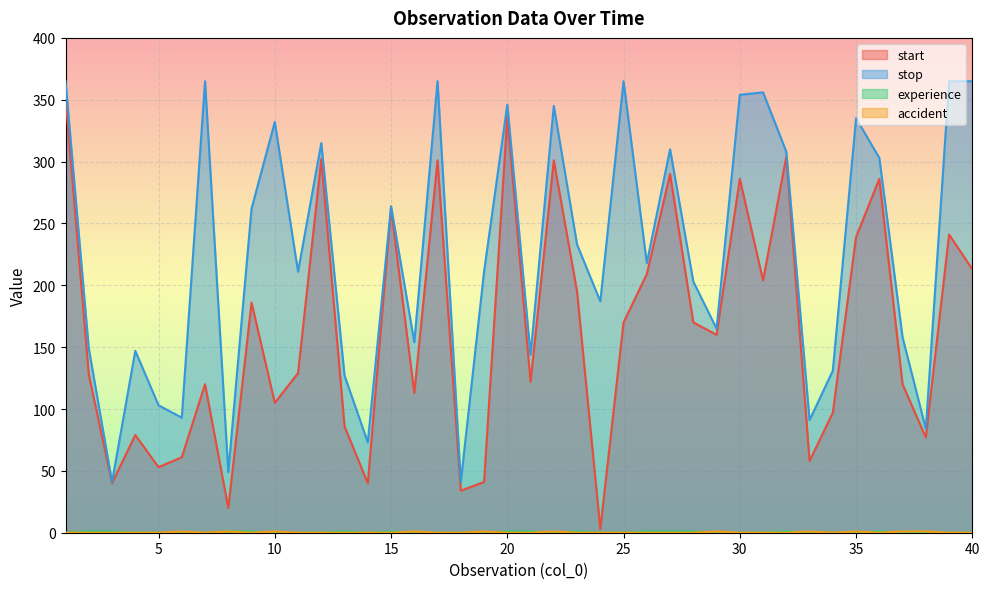

Is it true that accident equals 1 at 7?

False